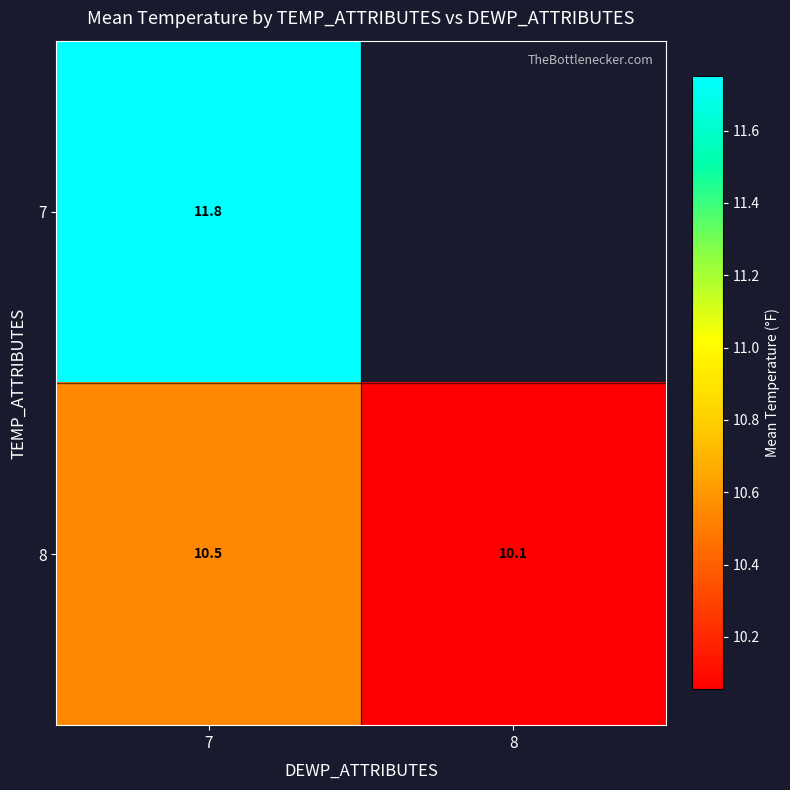

The value of 8 at 7 is 2.5. True or false?

False